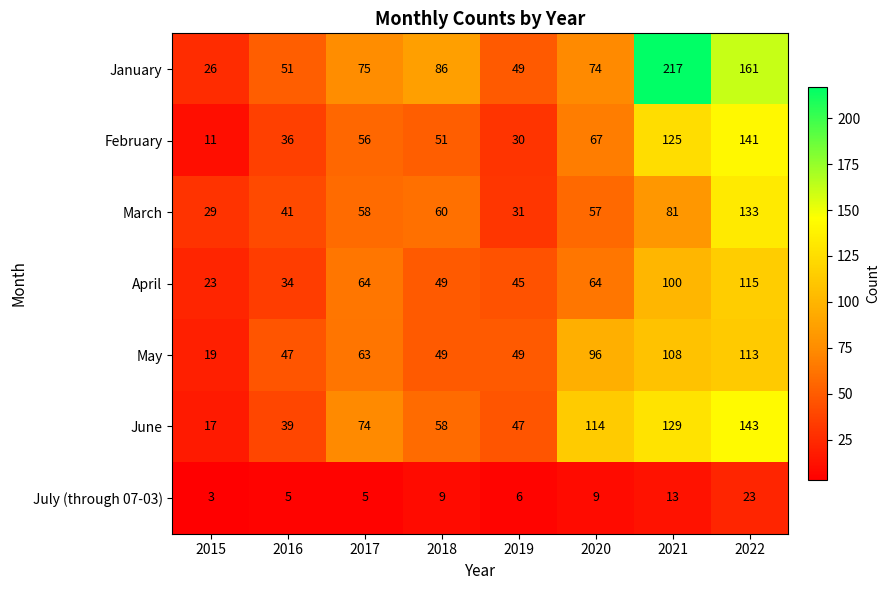

Which series has the widest spread of values?

January